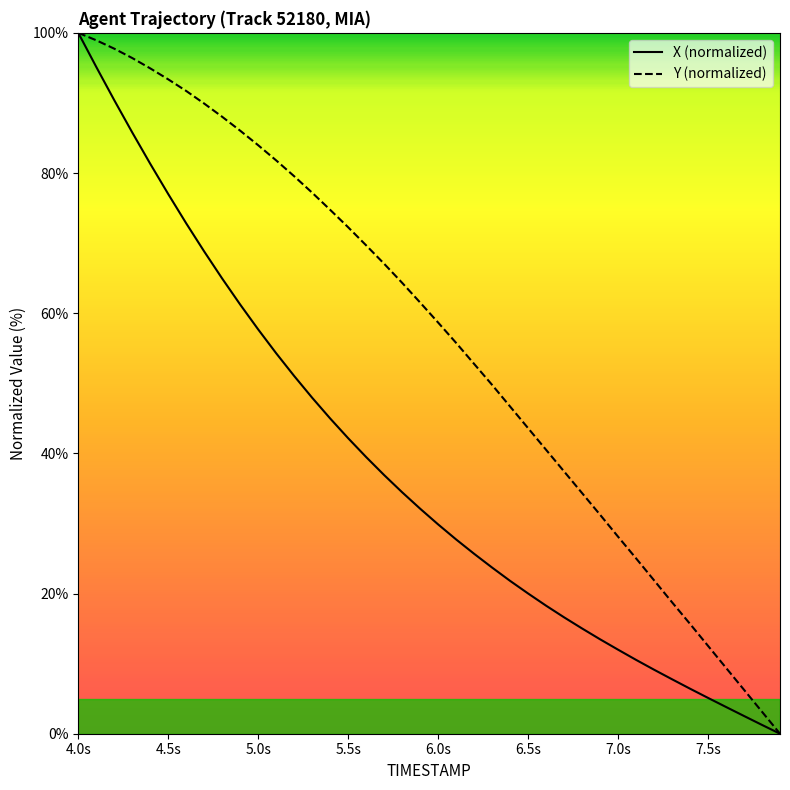

What is the highest value of the Y (normalized) series?

100.0